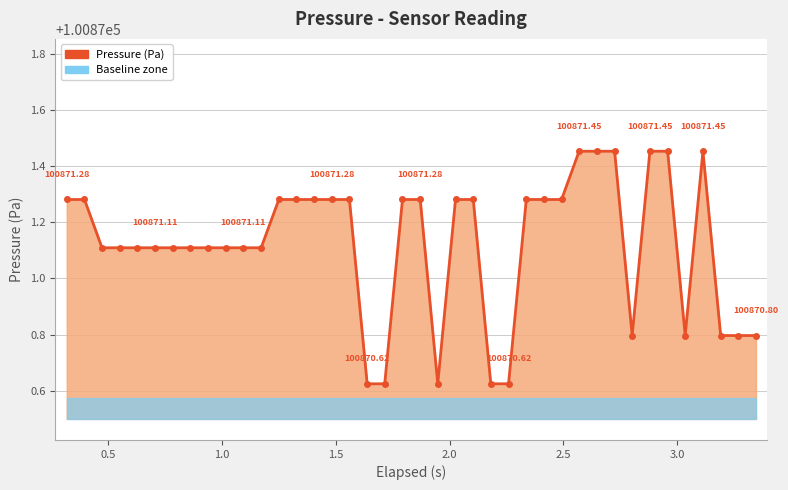

Reading right to left, extract all data points from this chart.

100870.8	100870.8	100870.8	100871.5	100870.8	100871.5	100871.5	100870.8	100871.5	100871.5	100871.5	100871.3	100871.3	100871.3	100870.6	100870.6	100871.3	100871.3	100870.6	100871.3	100871.3	100870.6	100870.6	100871.3	100871.3	100871.3	100871.3	100871.3	100871.1	100871.1	100871.1	100871.1	100871.1	100871.1	100871.1	100871.1	100871.1	100871.1	100871.3	100871.3